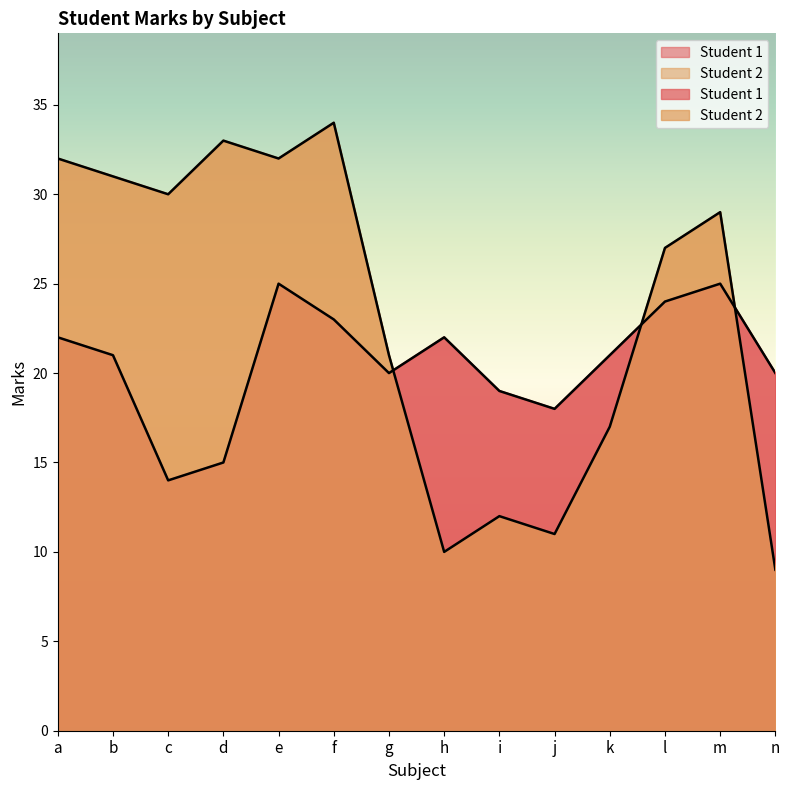

Which series changed the most between b and j?

Student 2